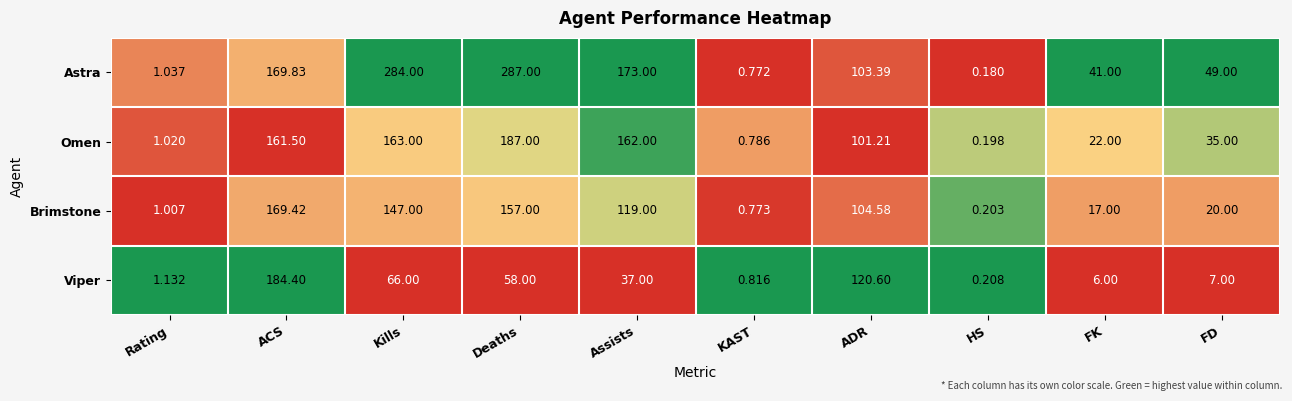

Rank the series by their maximum value, from highest to lowest.

Astra, Omen, Viper, Brimstone